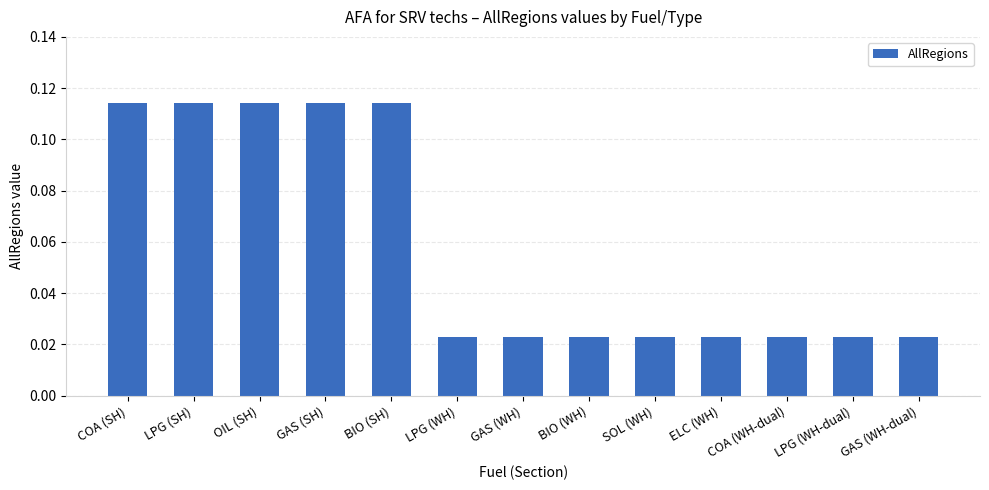

How many distinct data groups are displayed?

1